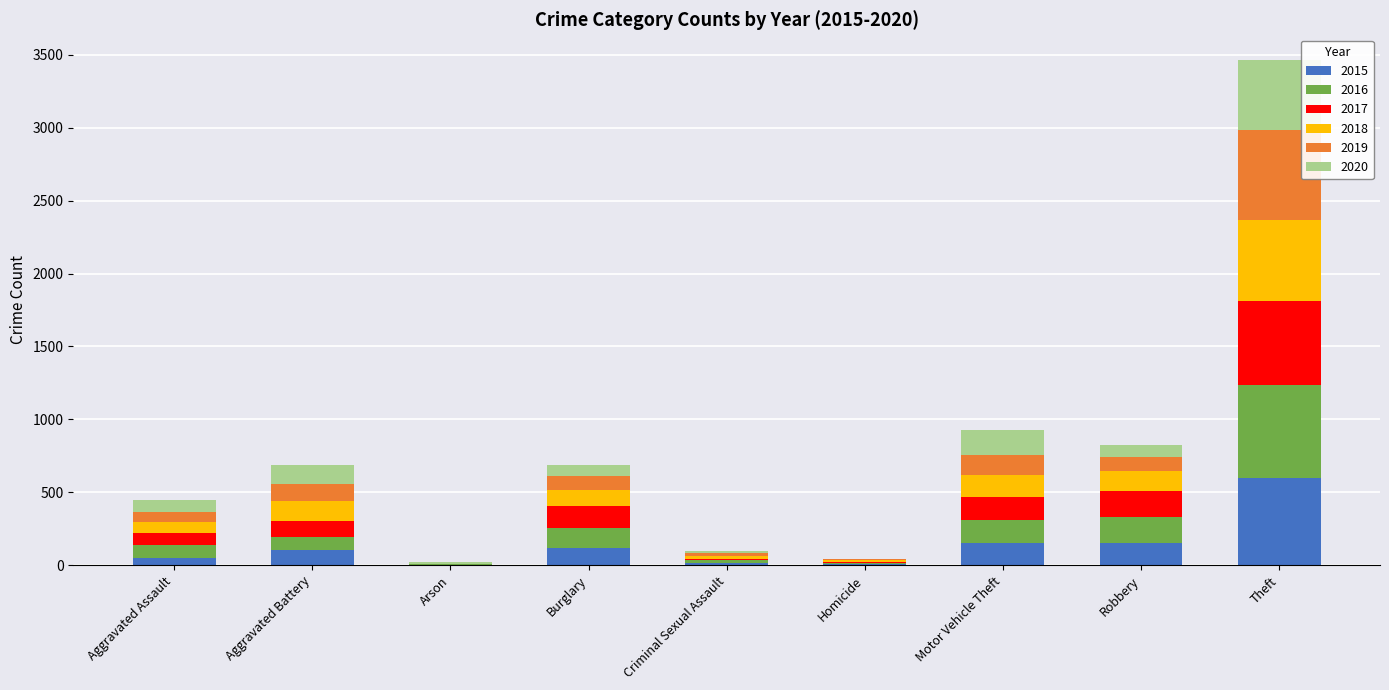

The value of 2015 at Robbery is 149. True or false?

True